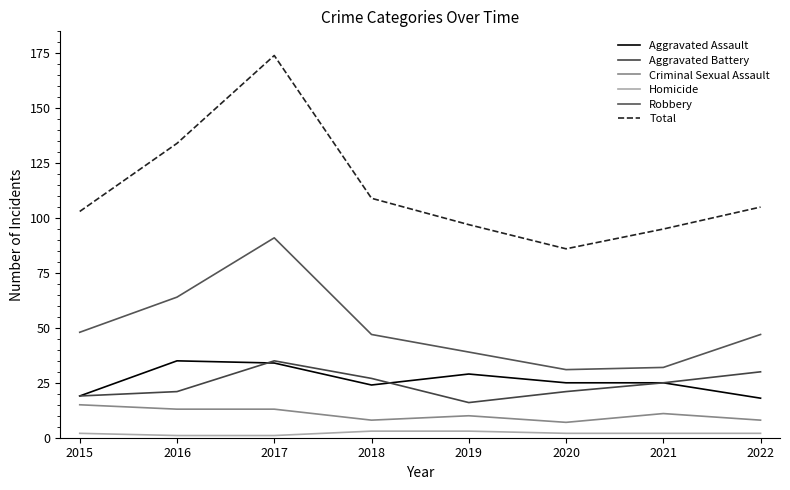

What is the value of the Total point at the 1st from the left?

103